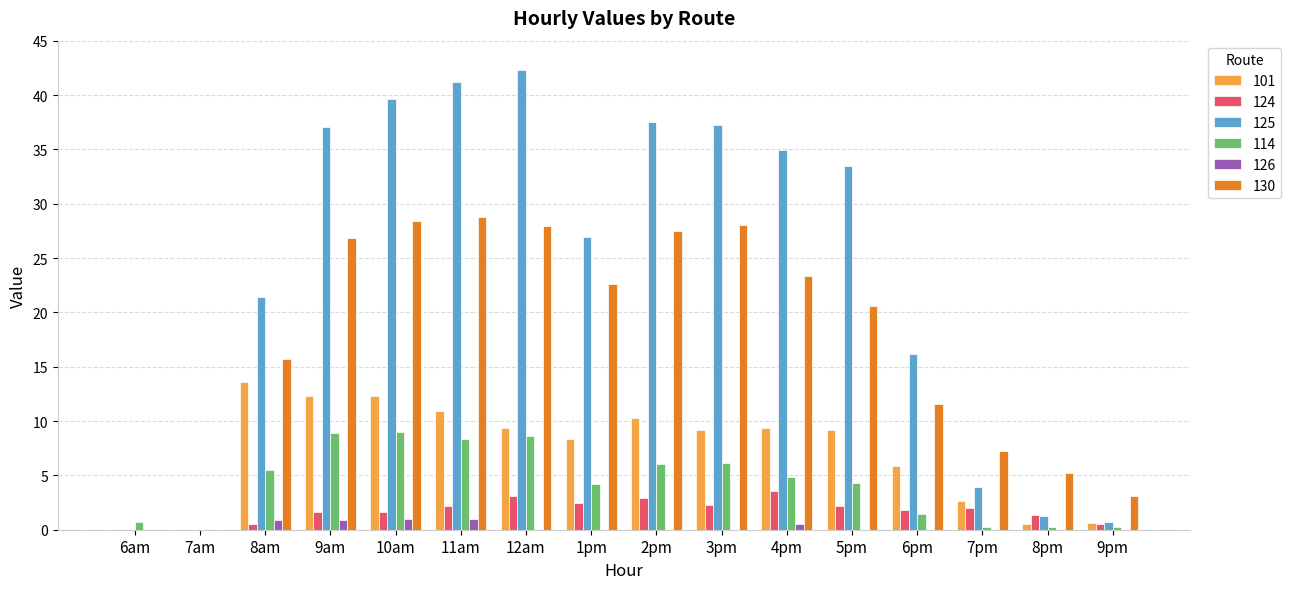

What is the total value across all series at 5pm?

69.6